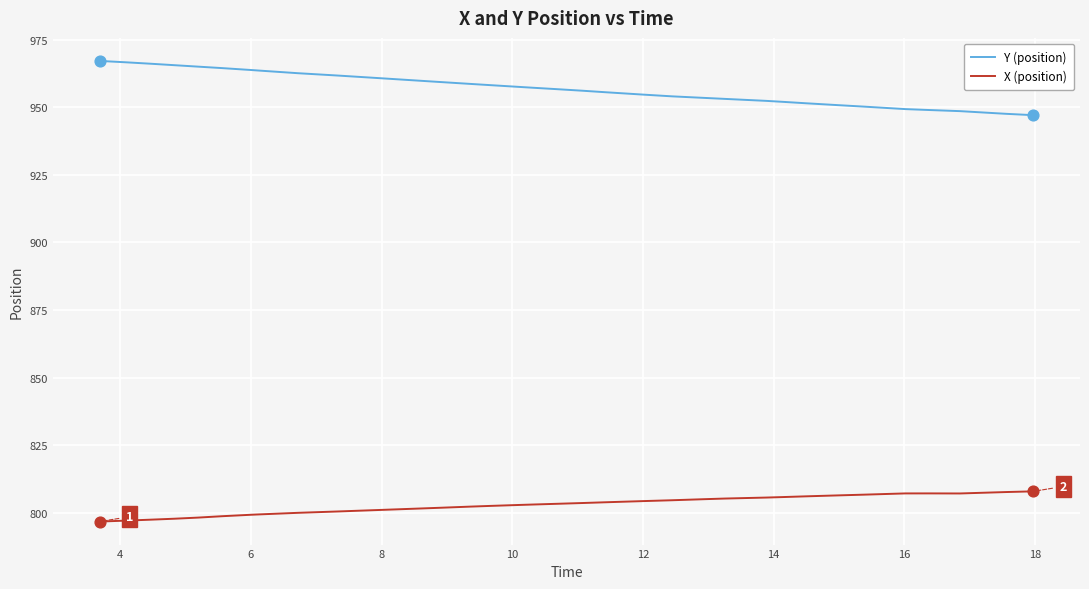

Which series has the largest total across all categories?

Y (position)